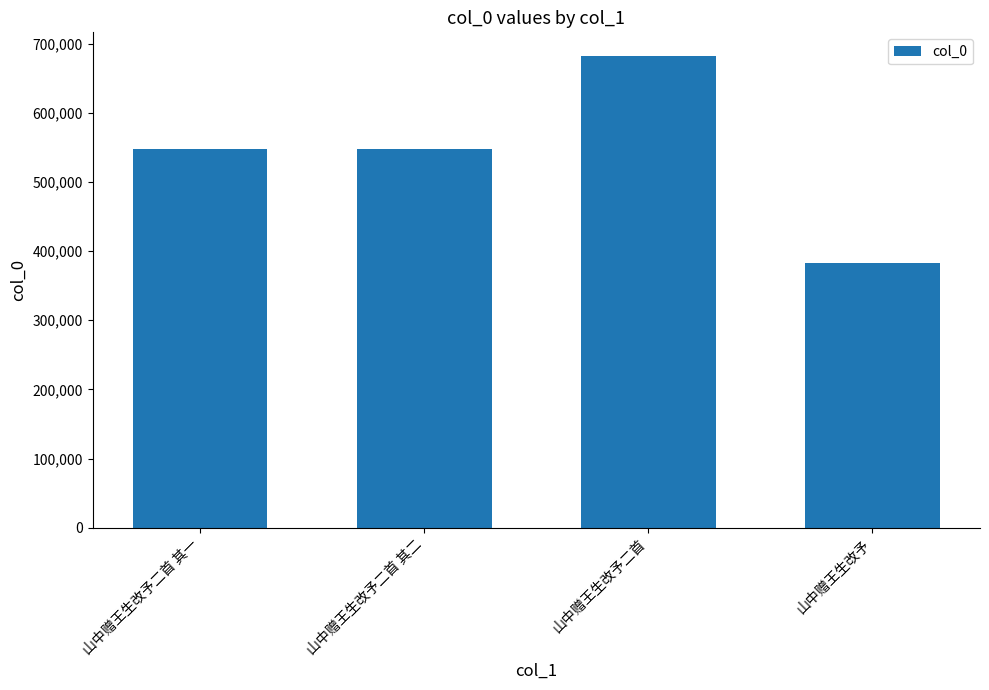

How many bars are there in total?

4